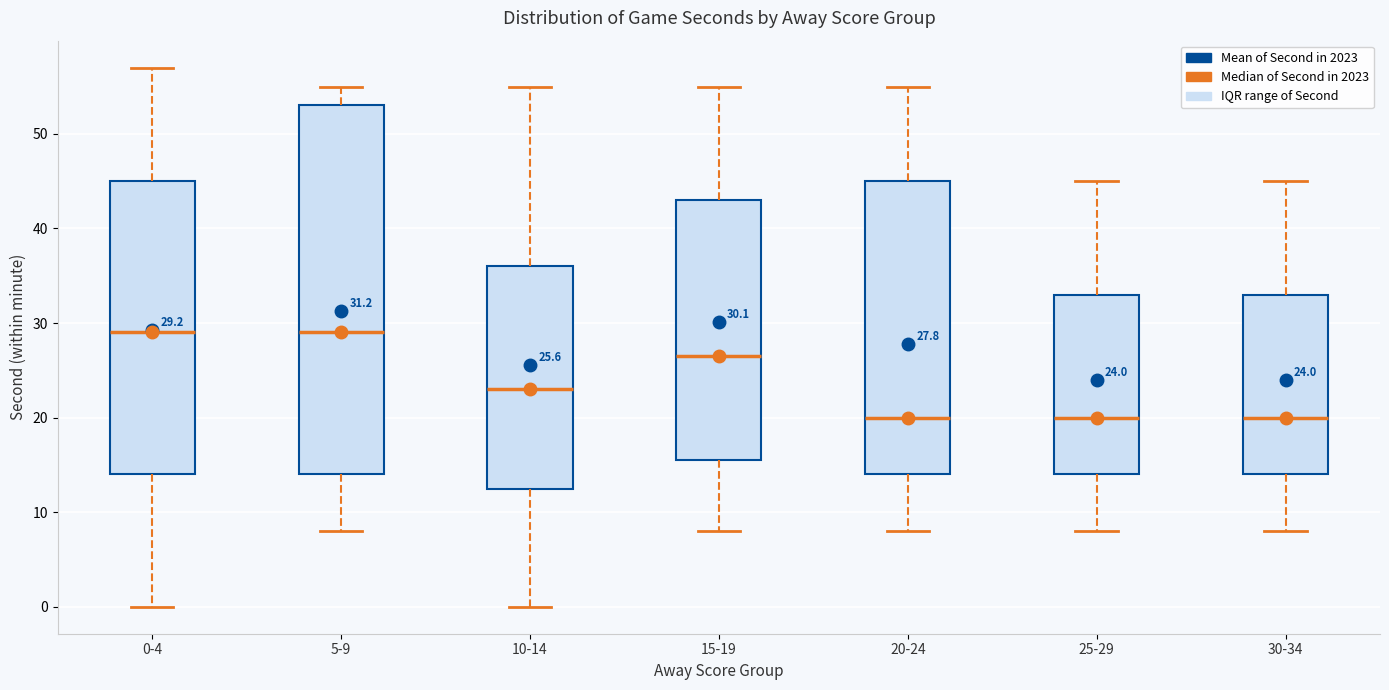

Which box is the tallest, from its lower edge to its upper edge?

5-9